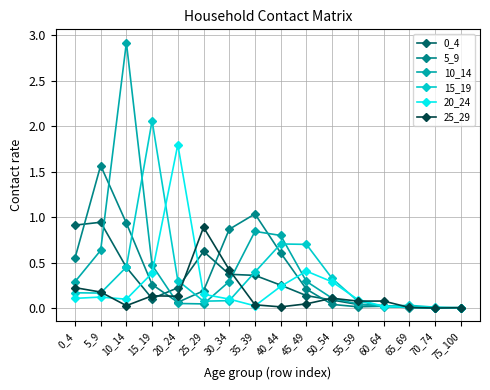

How many lines are shown in the chart?

6